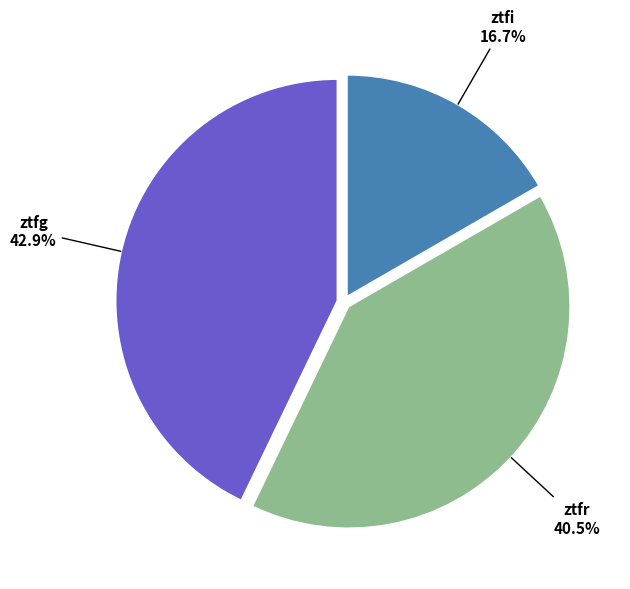

Is it true that ztfg is 43% of the pie?

True